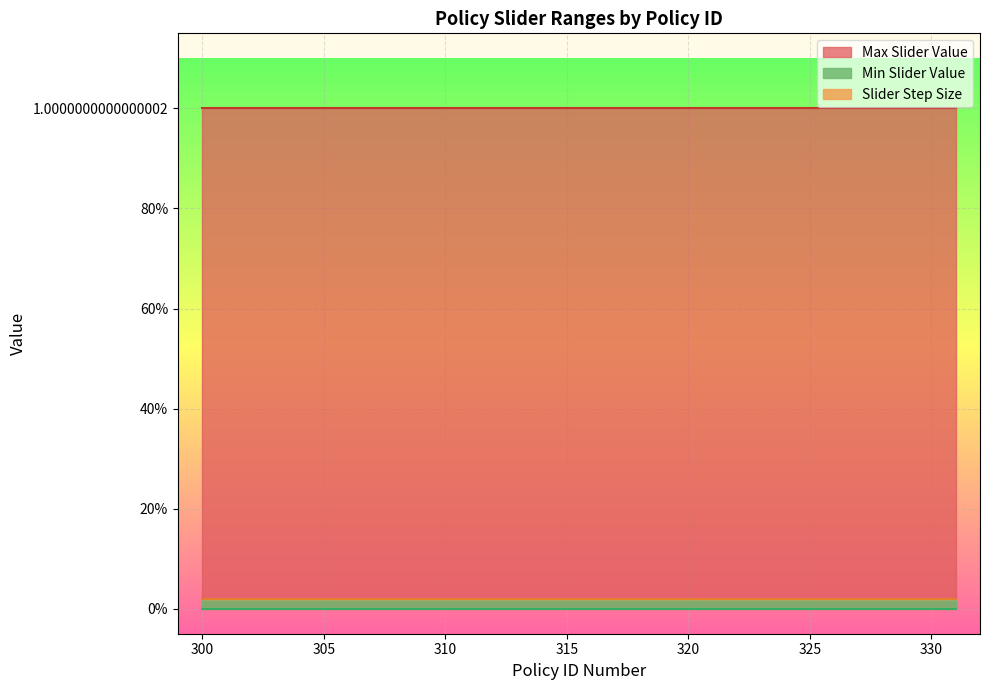

The Slider Step Size series shows 0.0 at 303. True or false?

False